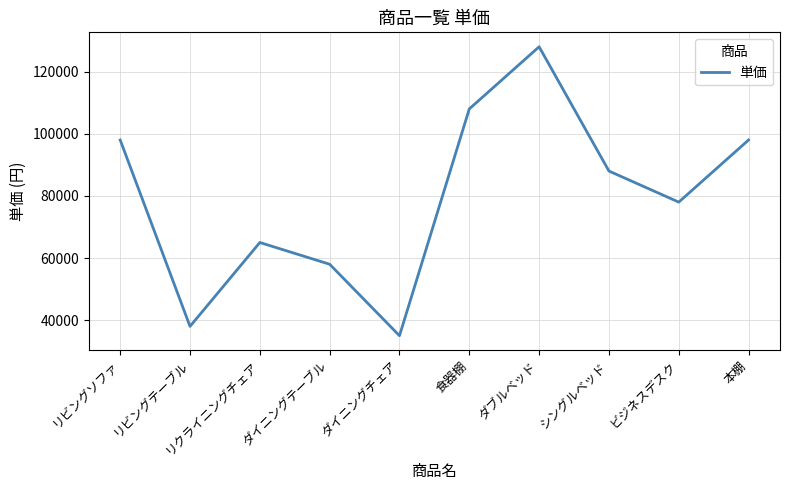

Reading left to right, what are all the values shown in this chart?

98000	38000	65000	58000	35000	108000	128000	88000	78000	98000